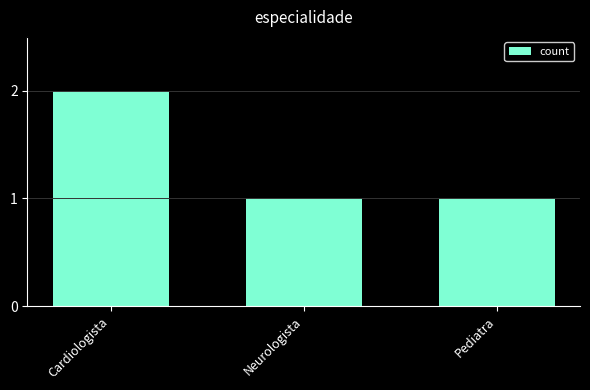

The value at Neurologista is 0. True or false?

False